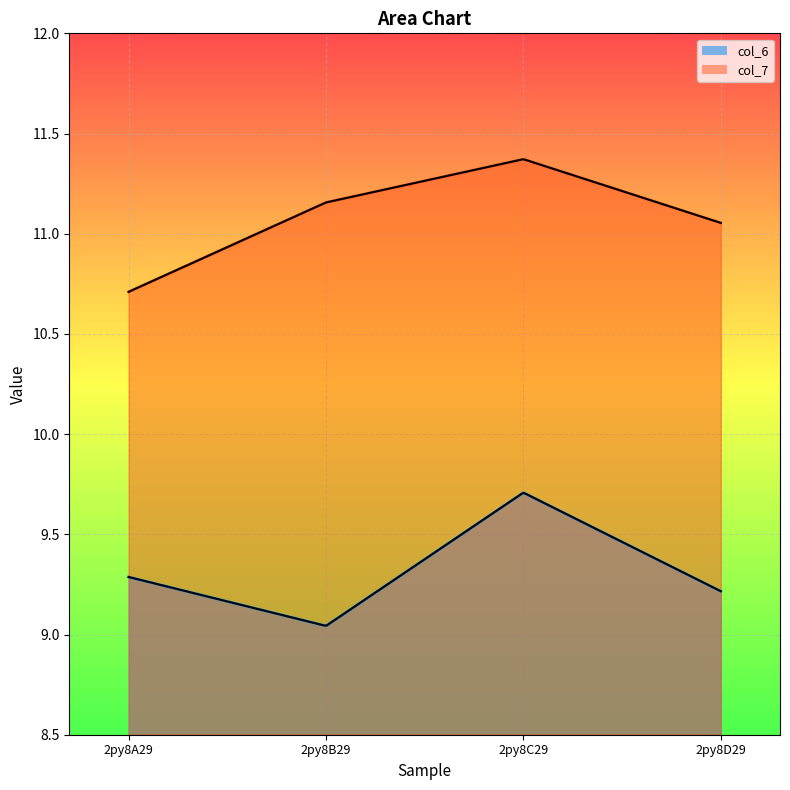

Rank the series by their maximum value, from lowest to highest.

col_6, col_7